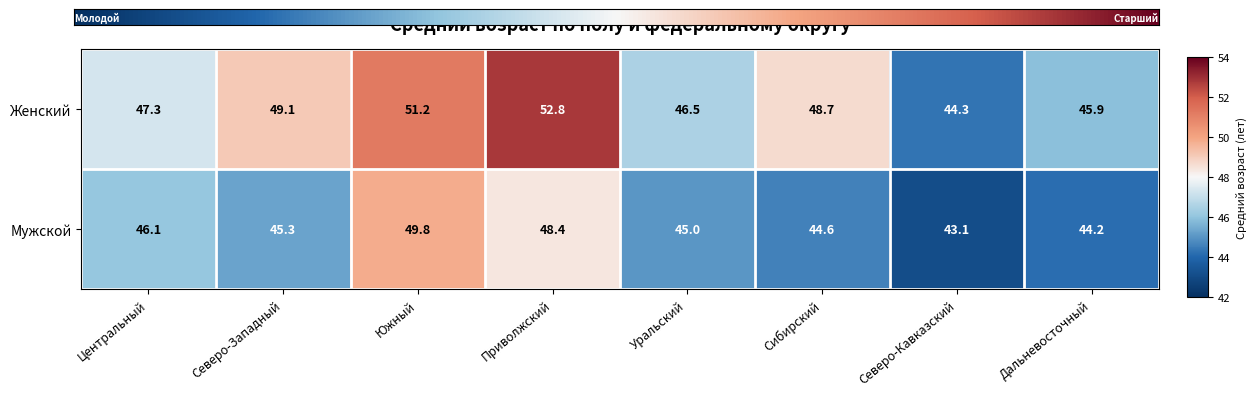

Between Уральский and Северо-Кавказский, which series saw the biggest shift?

Женский